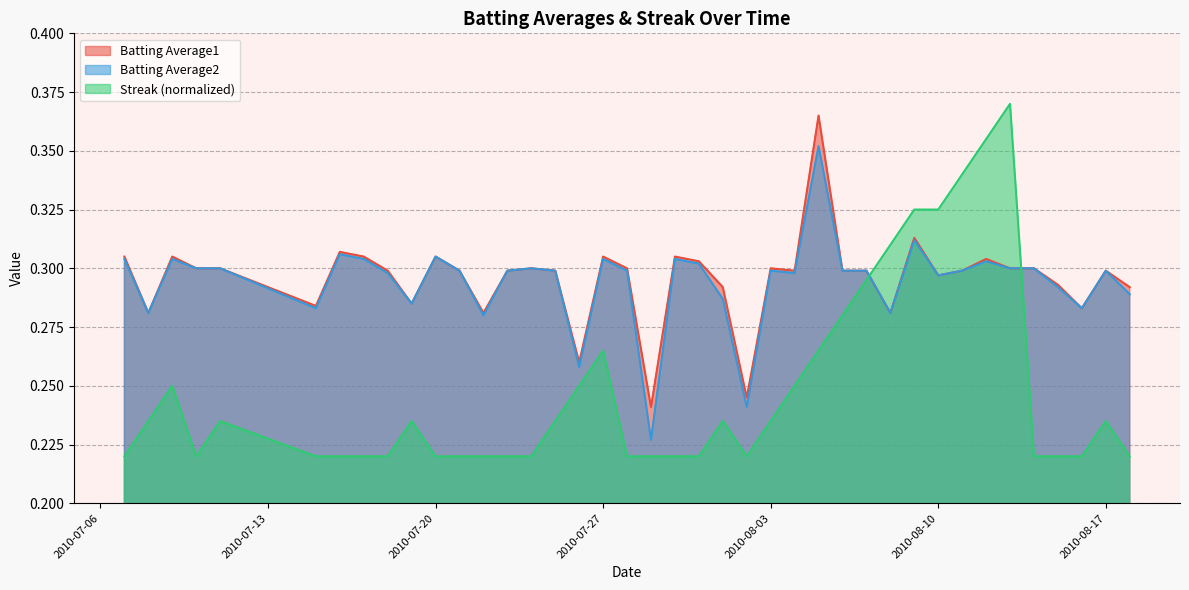

What is the label of the 7th point from the right?

2010-08-12